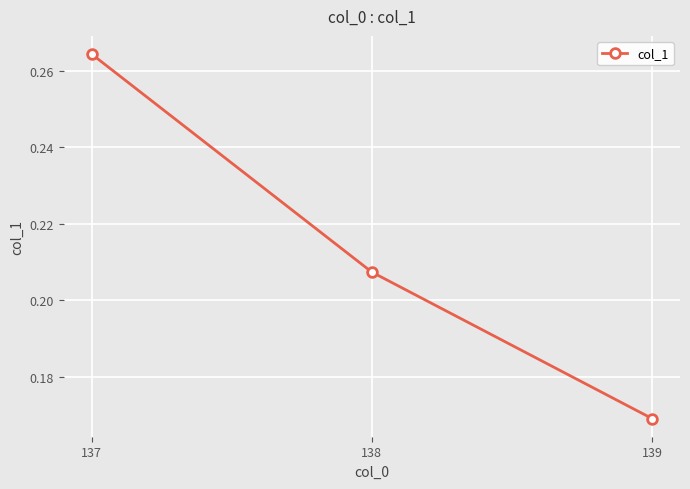

List the labels in order of value, largest first.

137, 138, 139